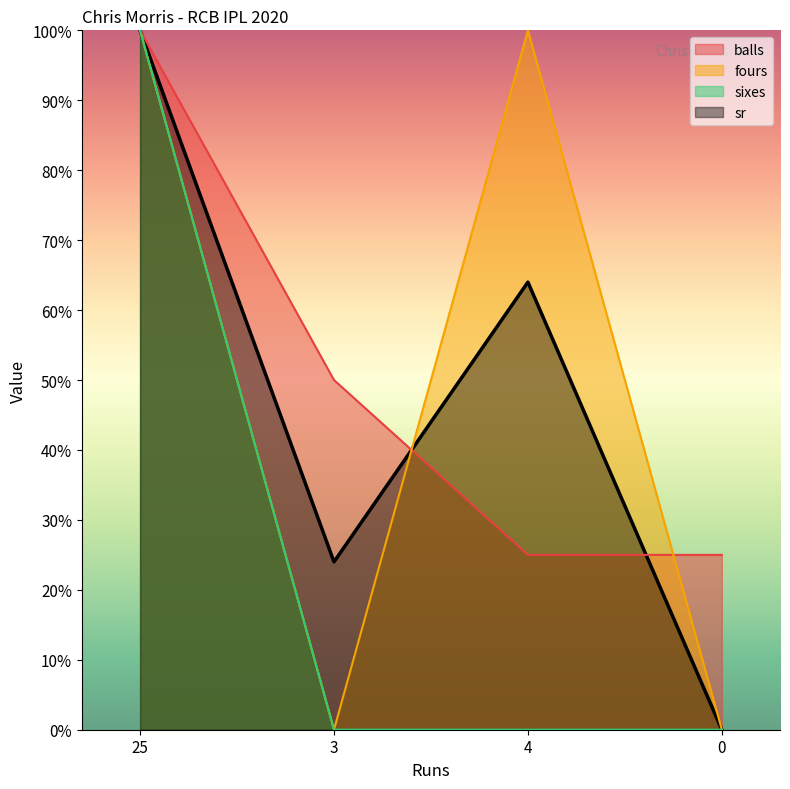

After their last crossing, which series has the higher values: fours or balls?

balls